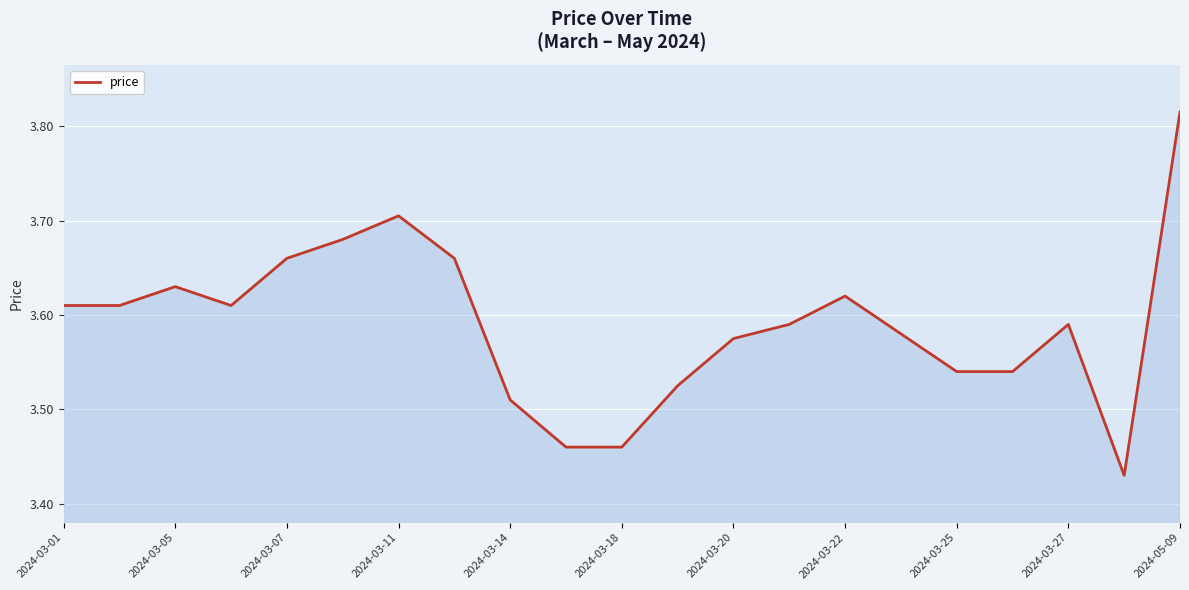

What is the difference between the maximum and minimum values?

0.4